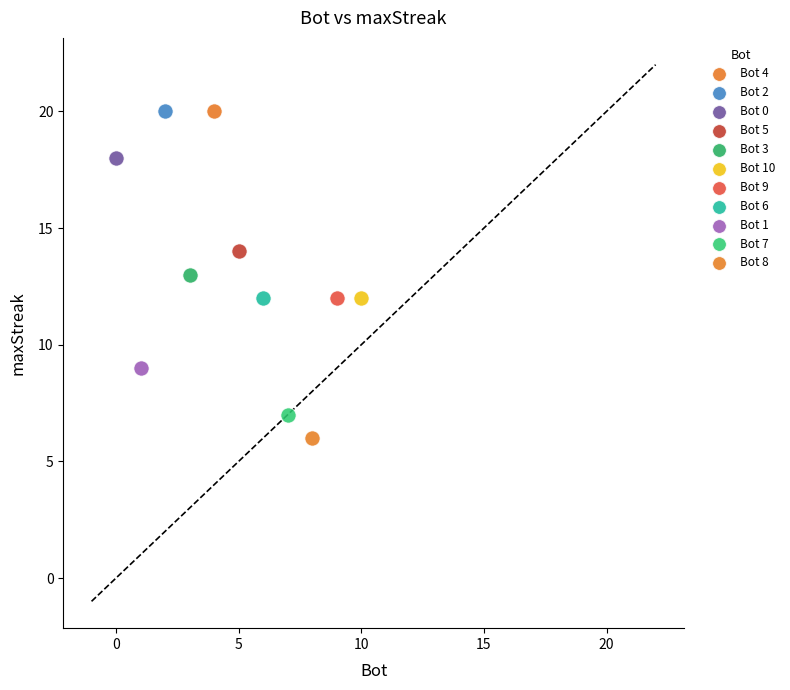

What are all the series names shown in the legend?

Bot 4, Bot 2, Bot 0, Bot 5, Bot 3, Bot 10, Bot 9, Bot 6, Bot 1, Bot 7, Bot 8